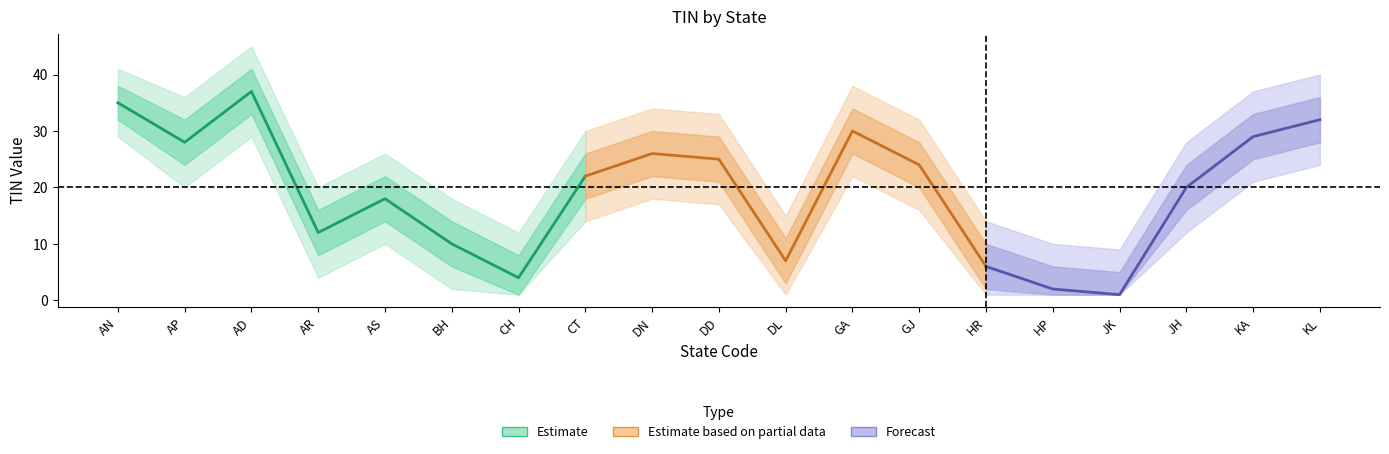

What is the label of the 6th point from the left?

BH